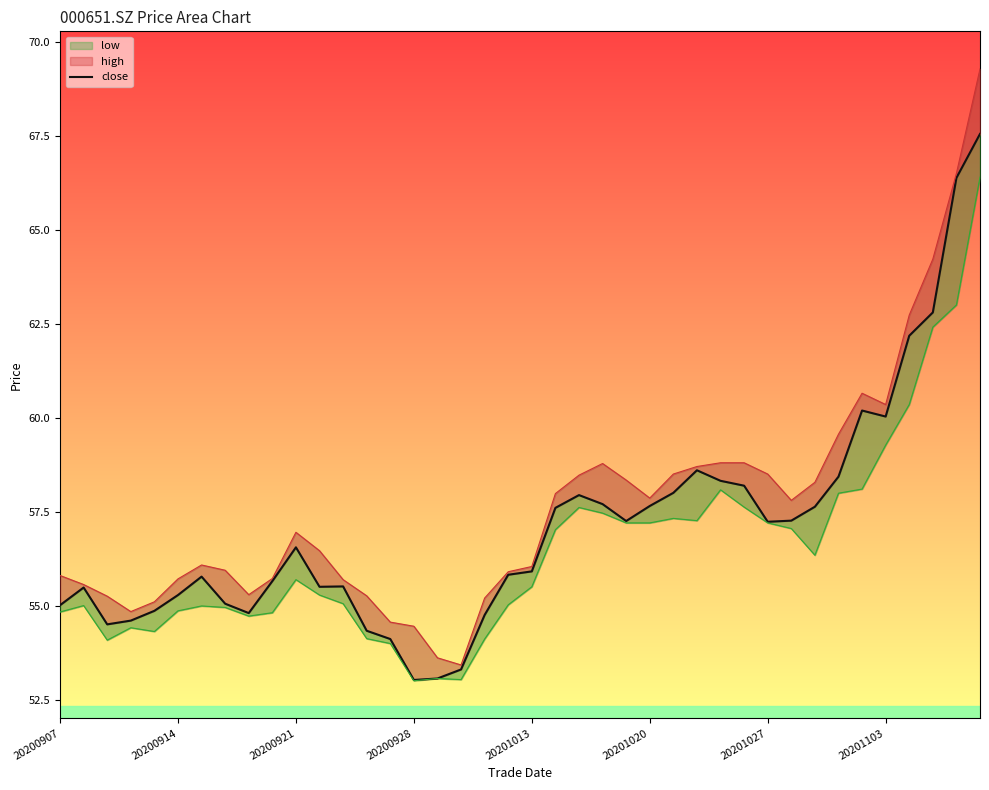

The value at 13 is 37.6. True or false?

False